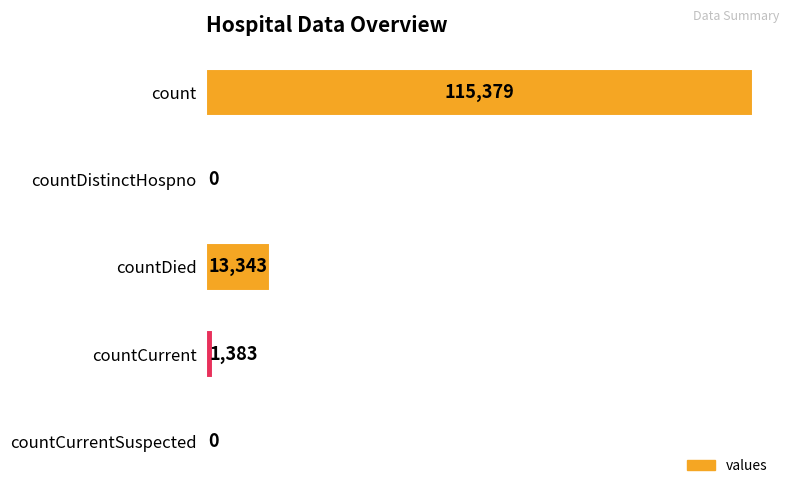

At which label is the value closest to 57689?

countDied